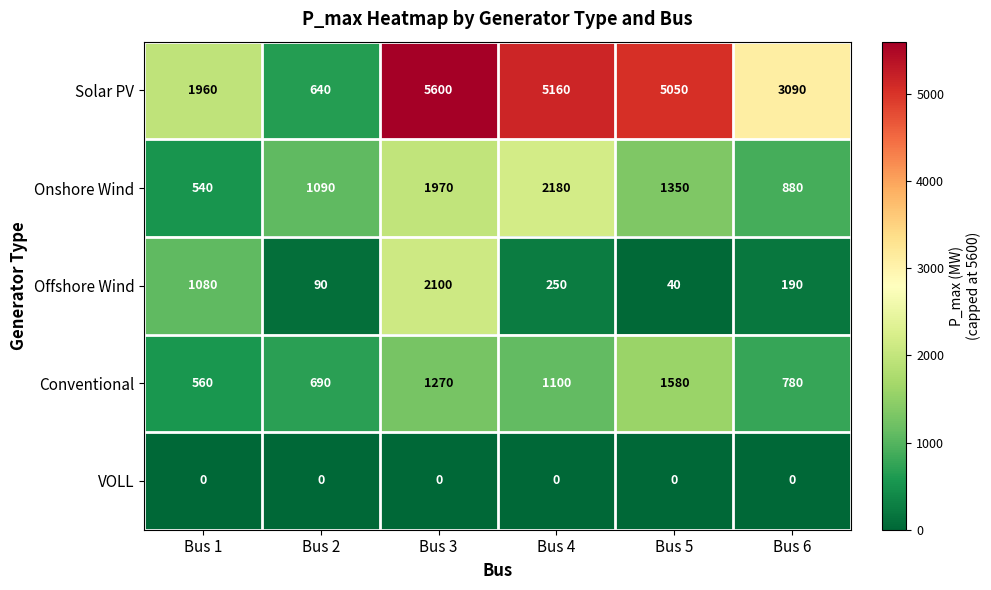

What is the difference between the highest and lowest values at Bus 5?

5050